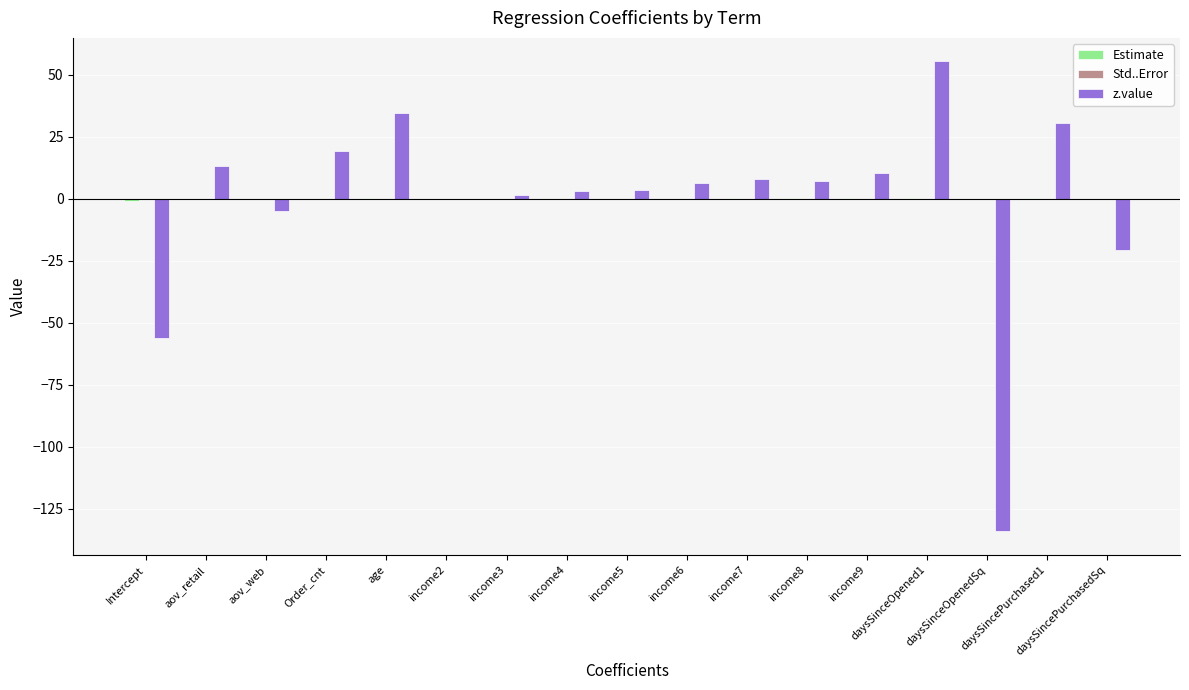

What is the sum of all z.value values?

-24.0